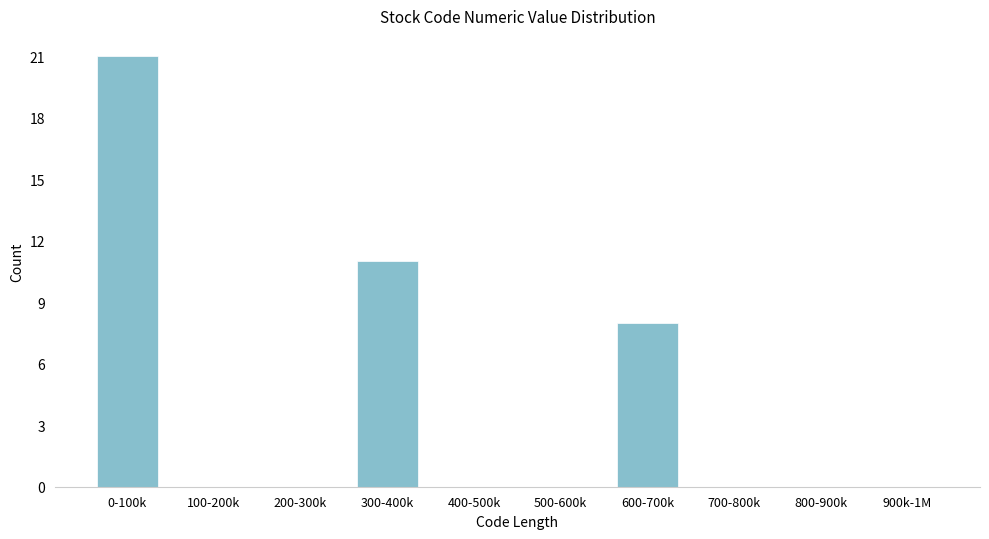

Reading left to right, list all the values displayed in this chart.

0-100k=21	100-200k=0	200-300k=0	300-400k=11	400-500k=0	500-600k=0	600-700k=8	700-800k=0	800-900k=0	900k-1M=0